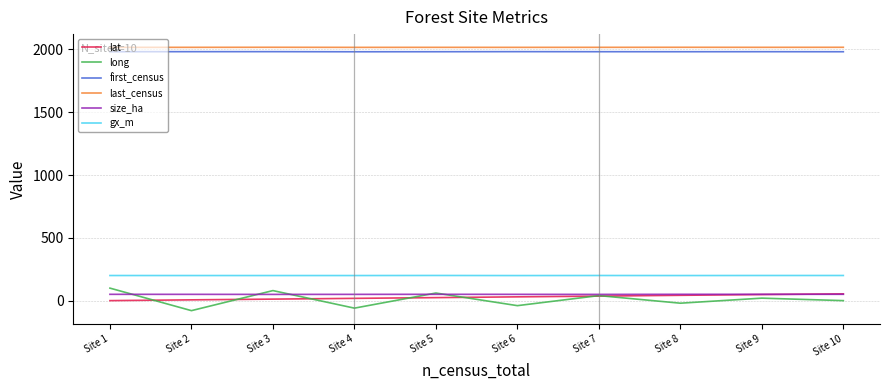

Which category has the highest value across all series?

Site 3